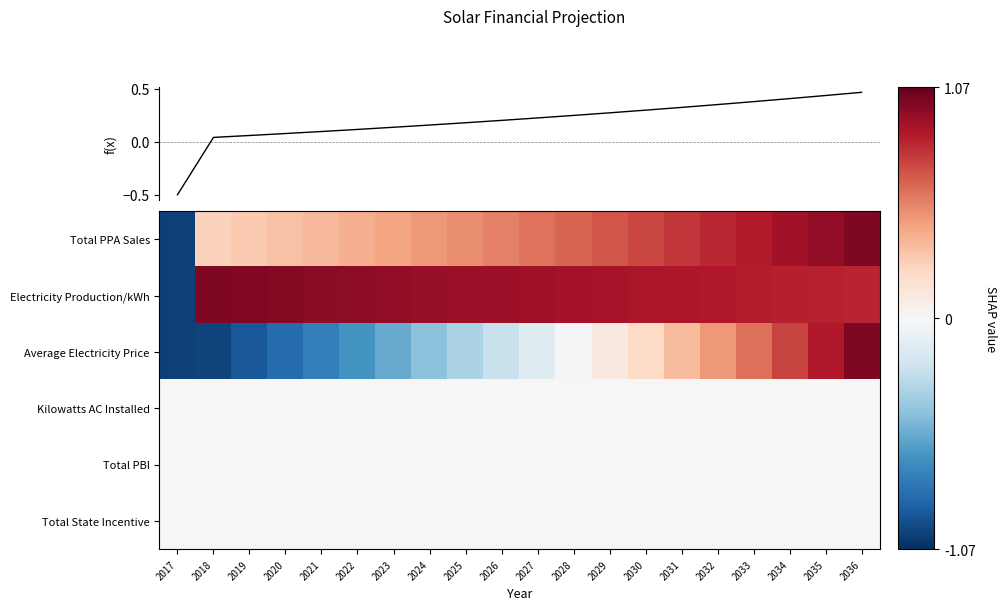

The value of Total State Incentive at 2024 is 0.0. True or false?

True